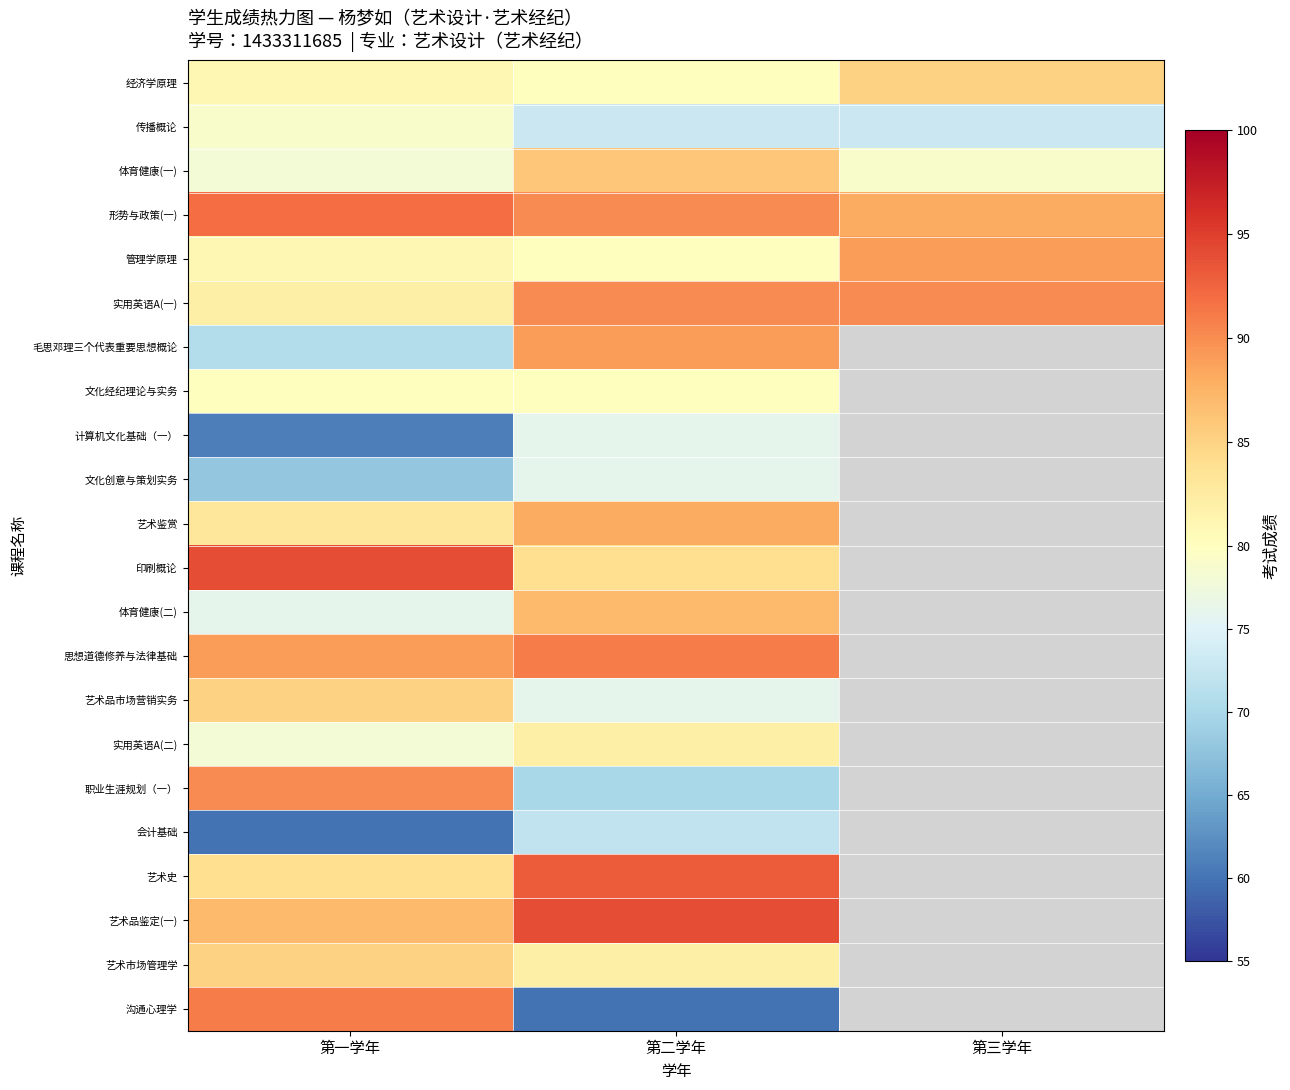

What is the spread (max minus min) of values at 第三学年?

17.0